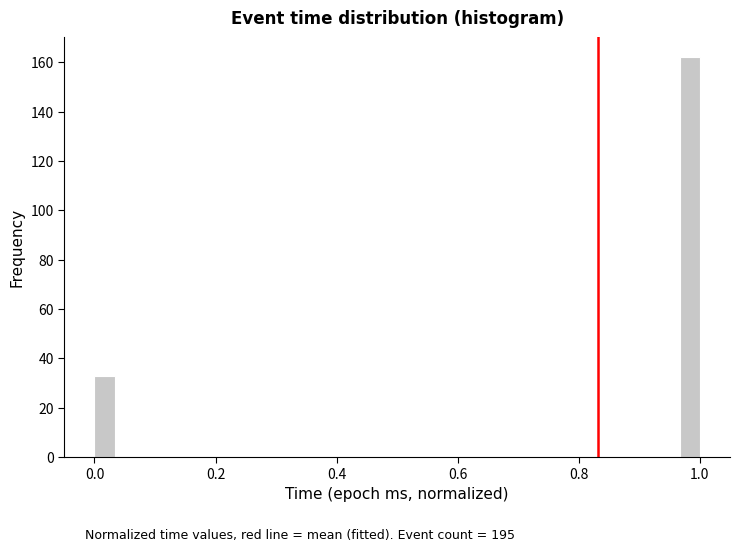

Around what value on the x-axis is the tallest bar? Give the approximate position of its centre, as read against the axis.

0.98